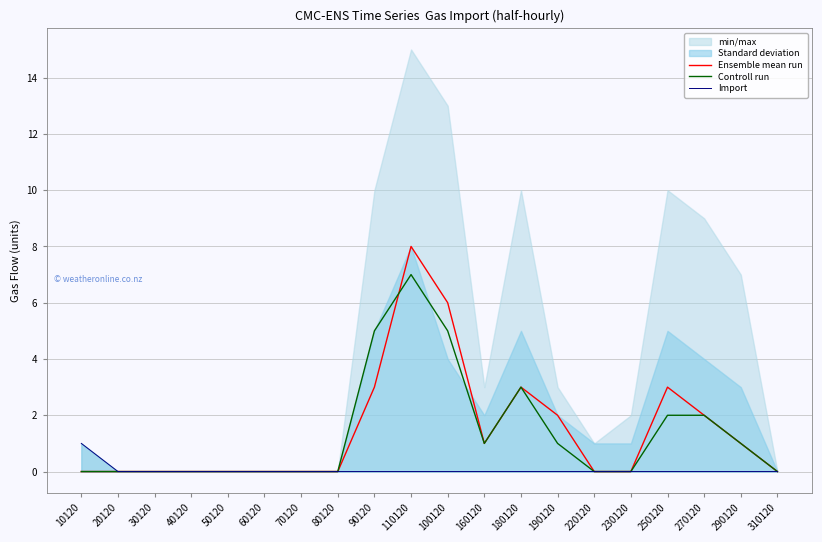

What is the average value of the Controll run series?

1